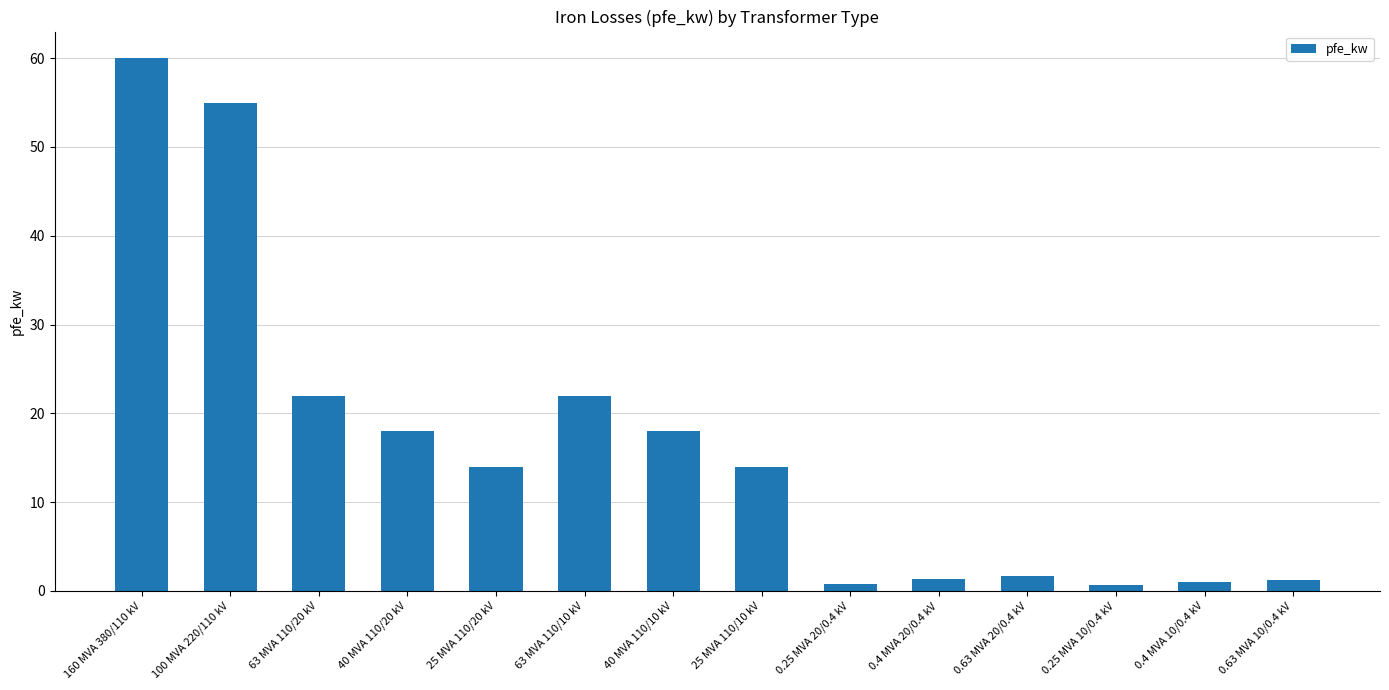

What is the ratio of the value at 63 MVA 110/20 kV to the value at 25 MVA 110/10 kV?

1.6